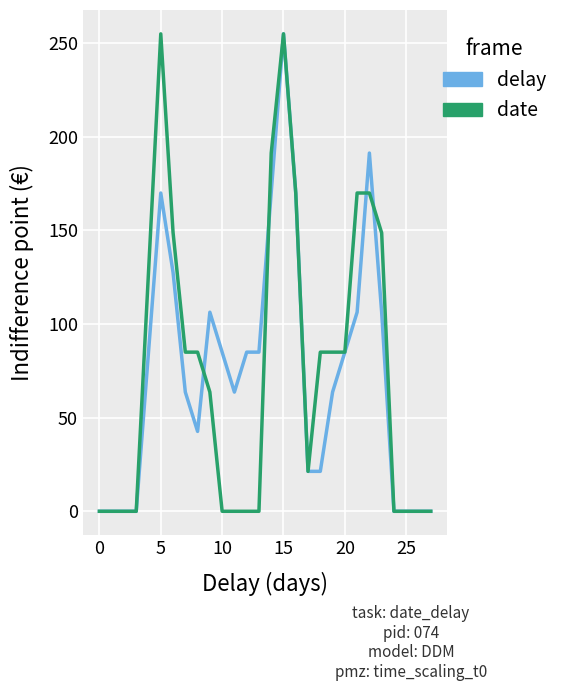

What is the maximum value for delay?

255.0